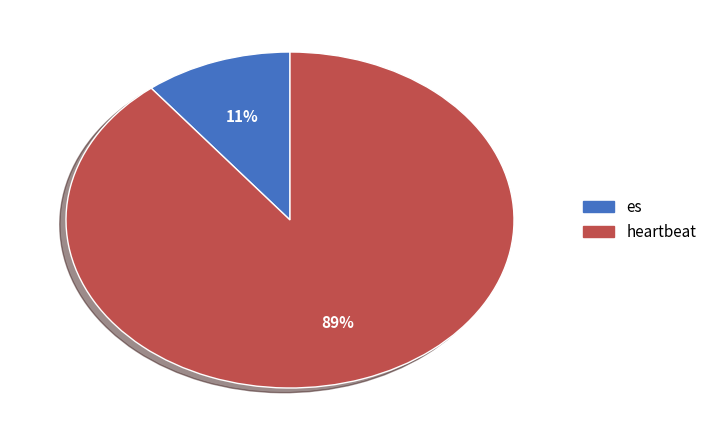

To the nearest percent, what is the combined percentage of heartbeat and es?

100%